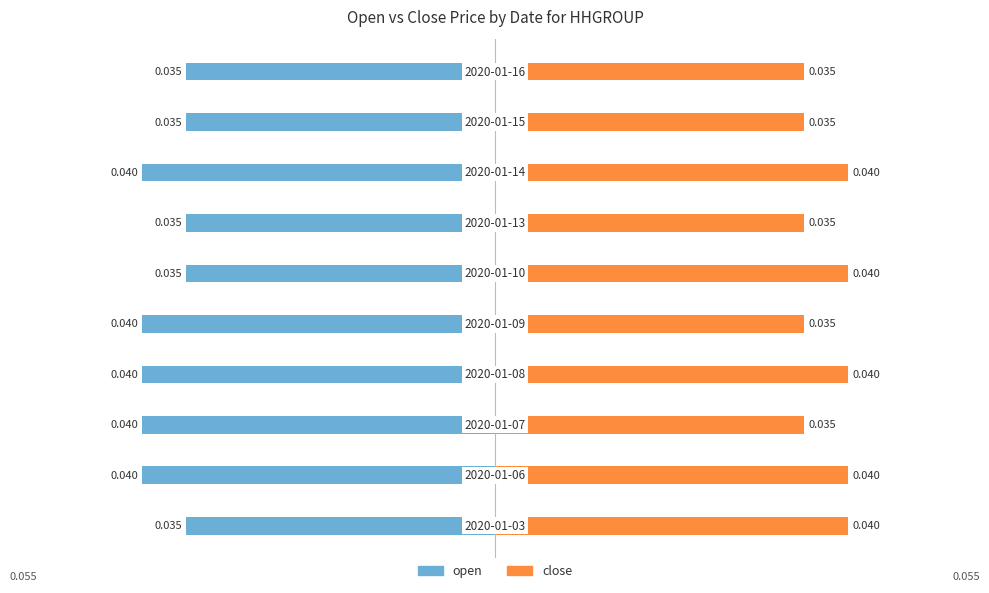

Which has a higher value, 7 or 8?

8